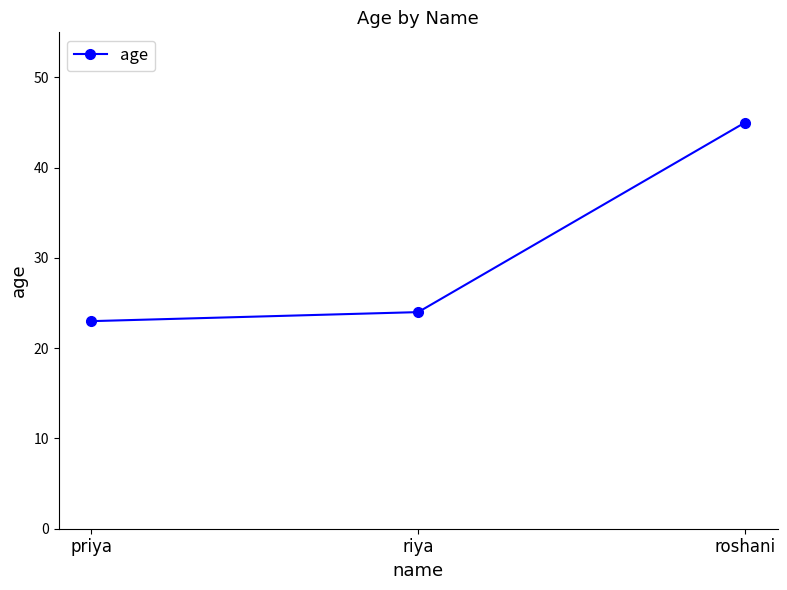

What is the sum of the values at priya and riya?

47